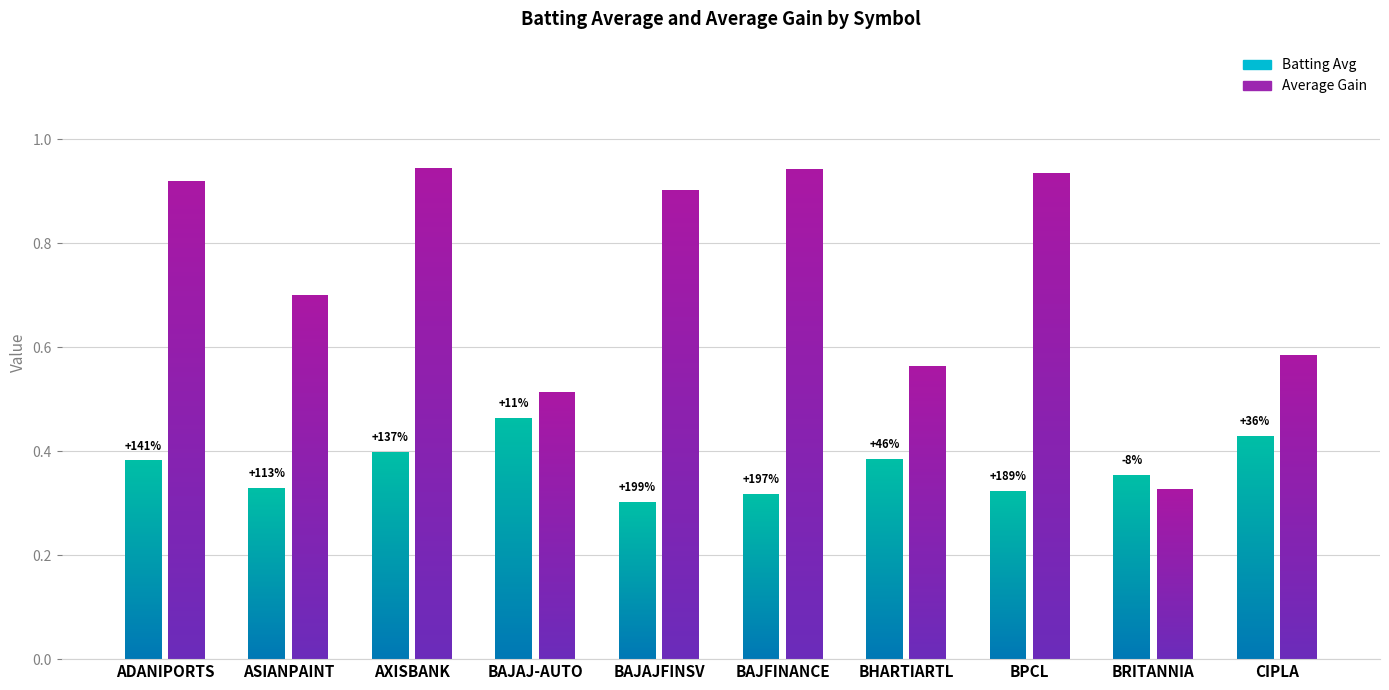

List the series in order of their overall mean, highest first.

Average Gain, Batting Avg